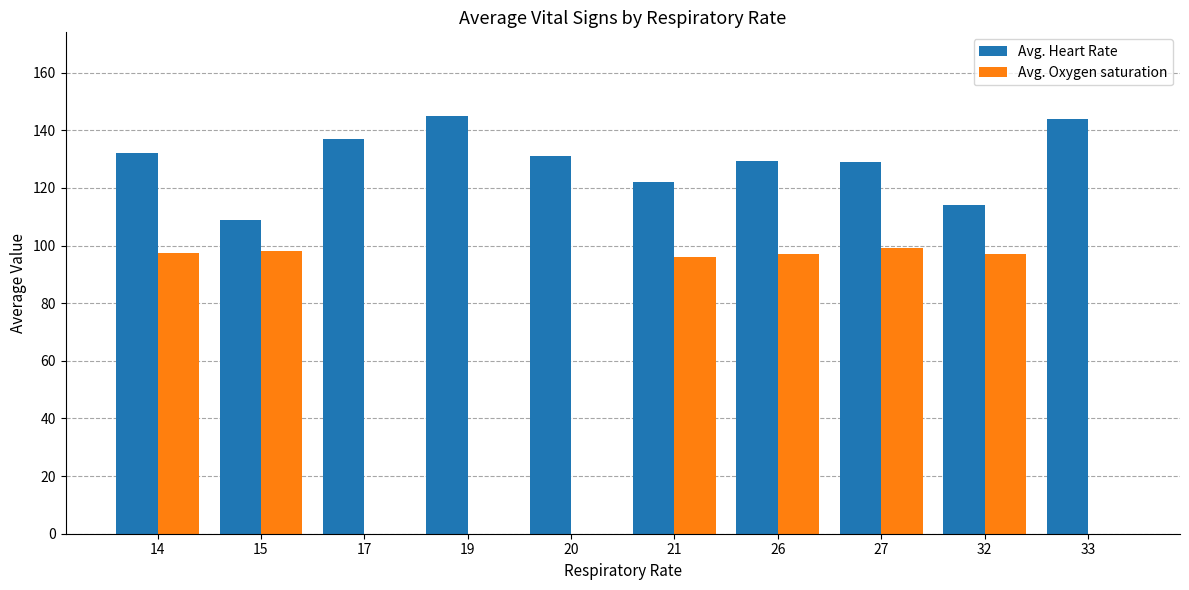

Is the value of Avg. Oxygen saturation at 15 greater than the value of Avg. Heart Rate at 27?

No